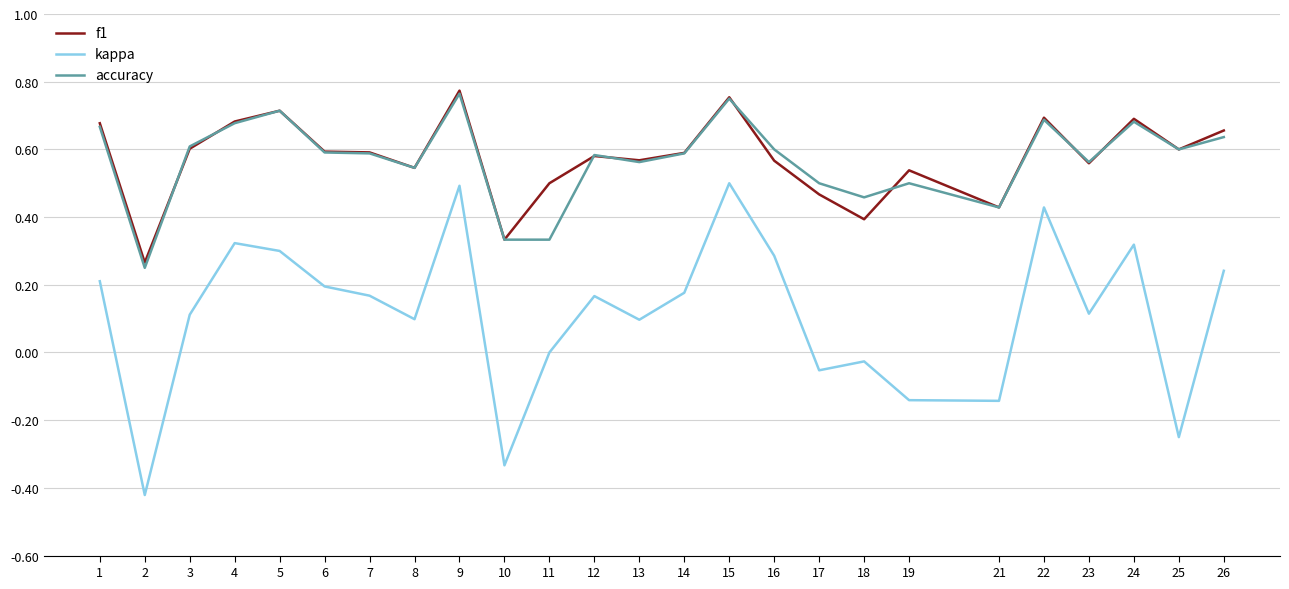

True or false: accuracy and kappa cross at least once.

False